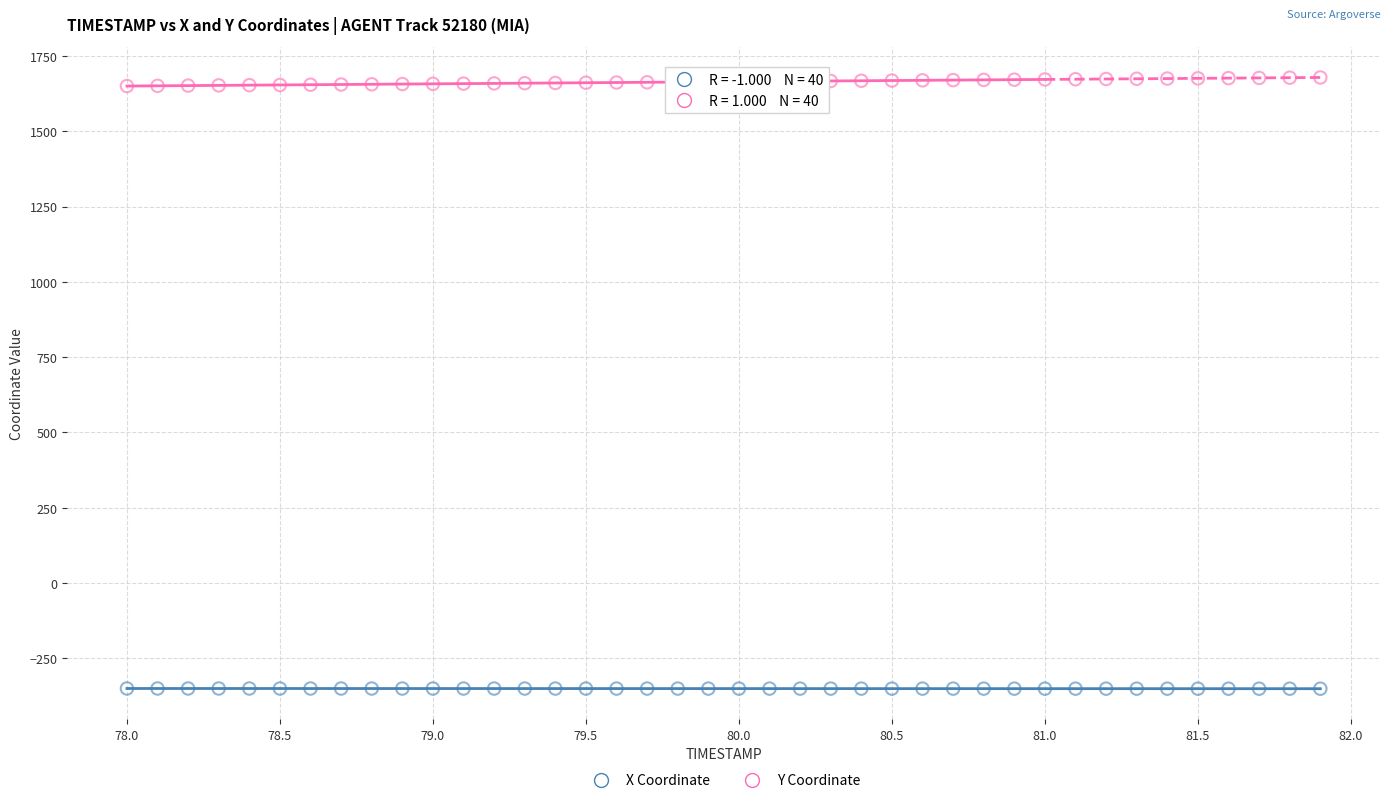

Across all data points, what is the range of X values (max minus min)?

3.9